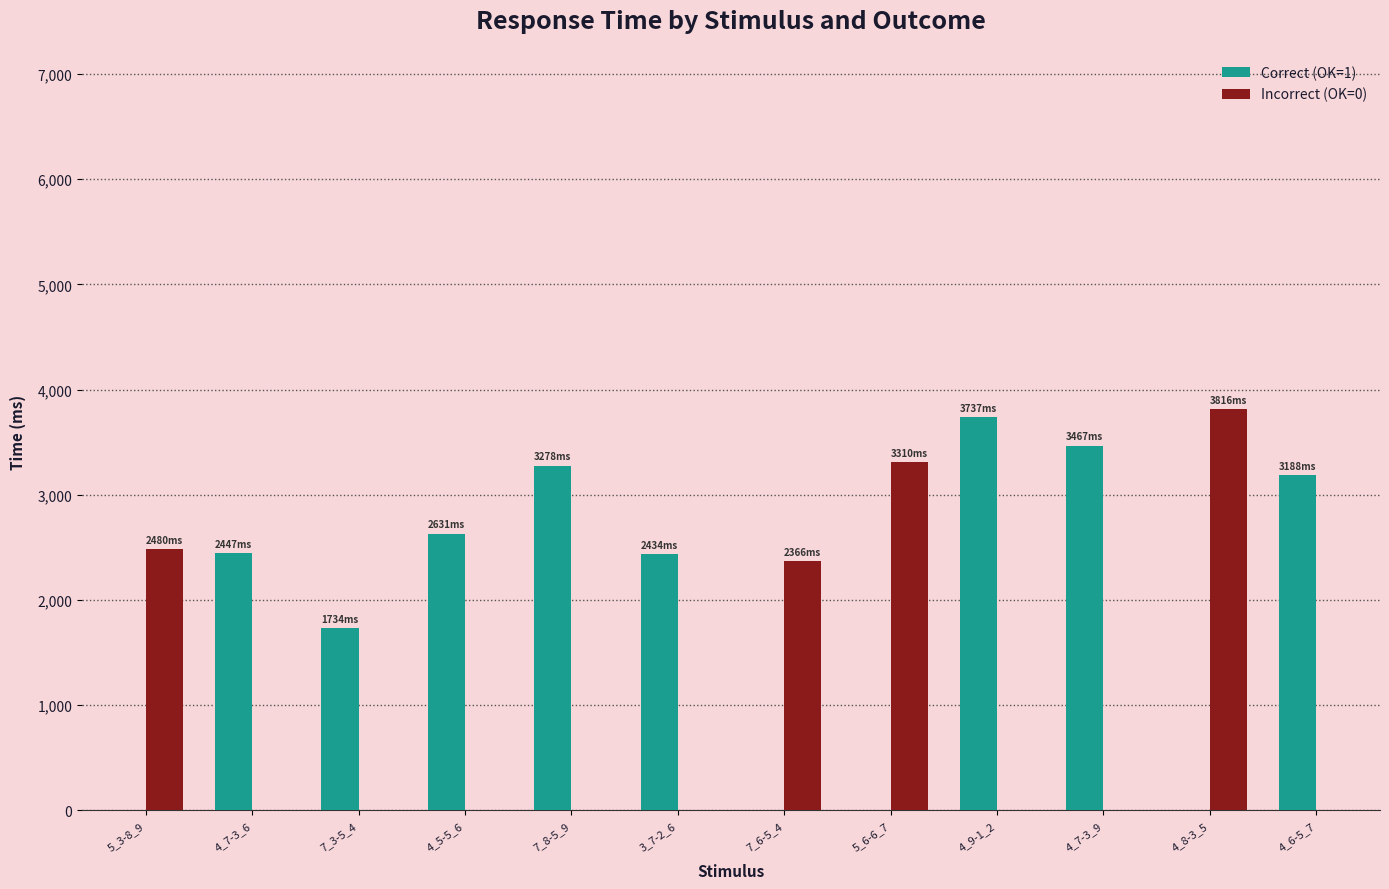

Which series has the largest total across all categories?

Correct (OK=1)